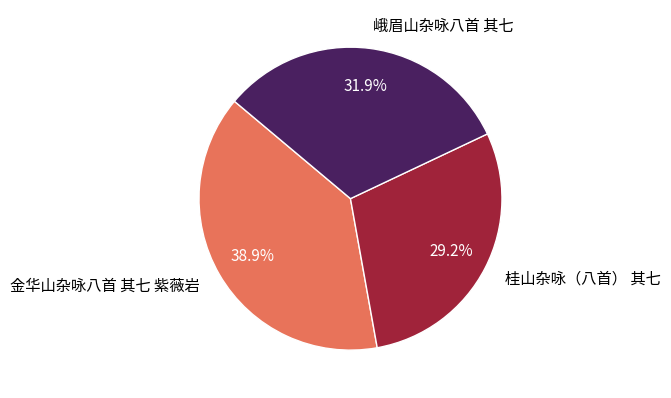

Which slice is the largest?

金华山杂咏八首 其七 紫薇岩